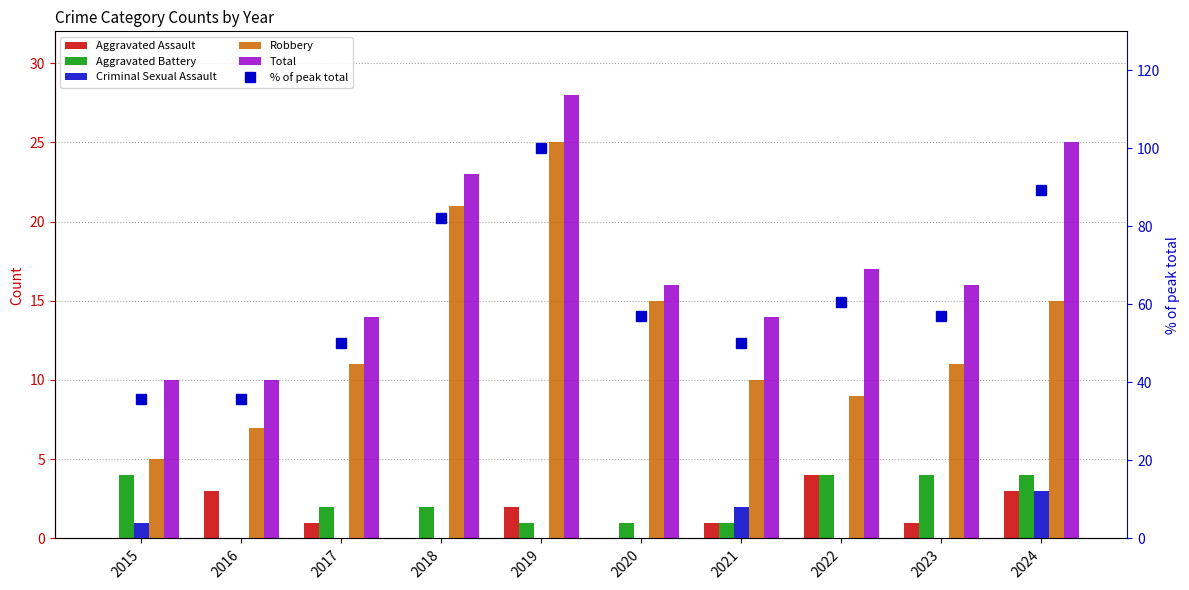

Which series has the largest total across all categories?

% of peak total